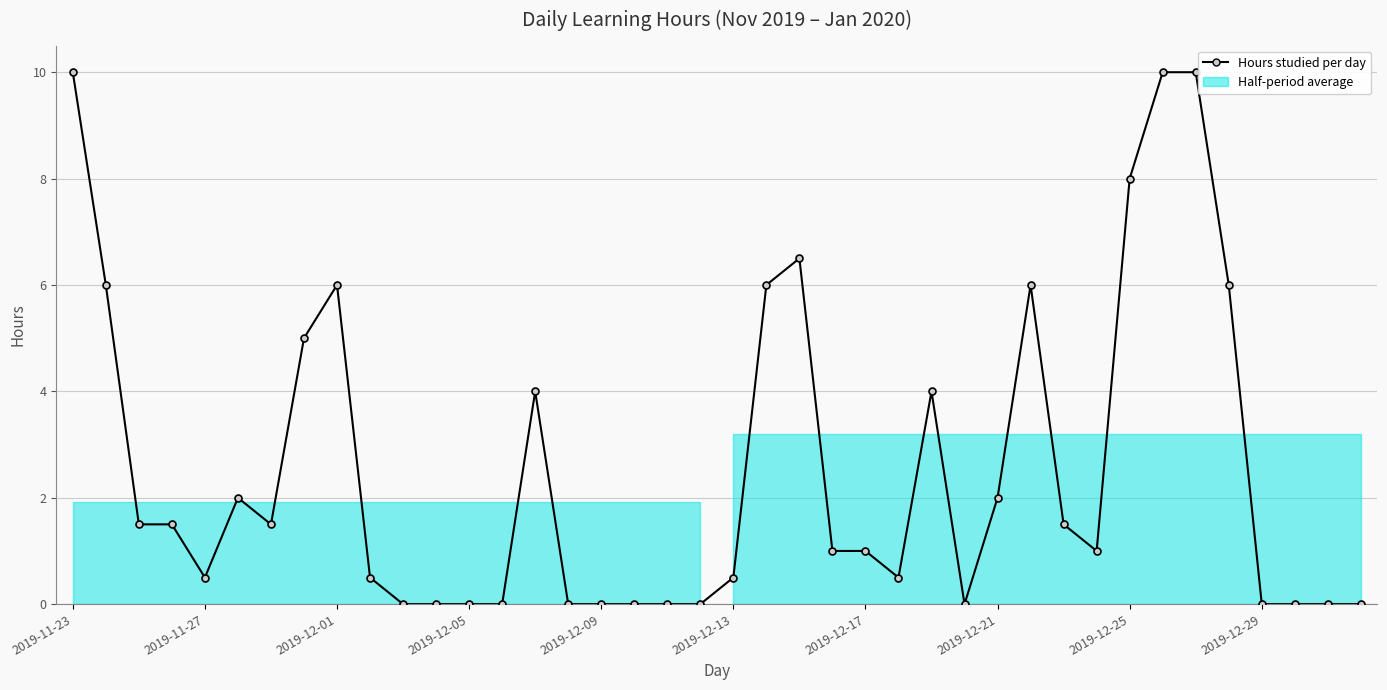

What is the difference between the second highest and minimum values?

10.0